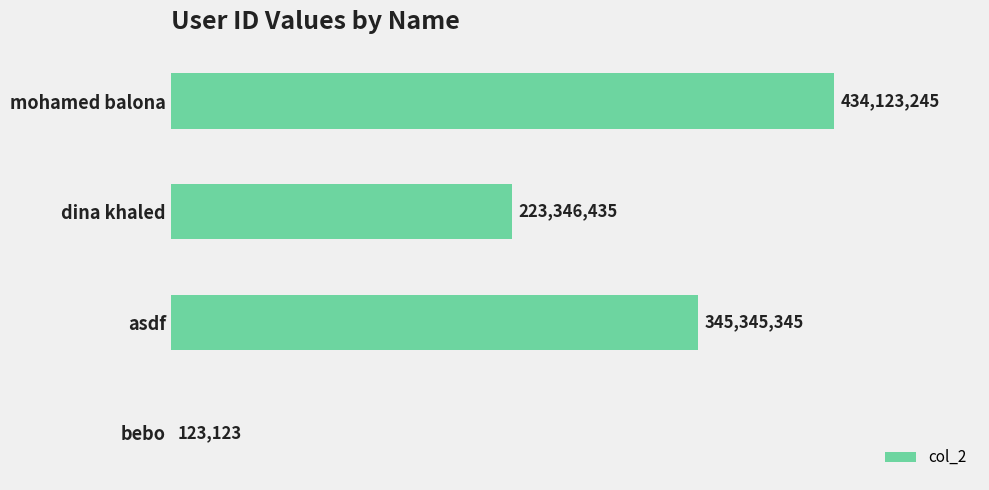

What is the sum of all values?

1002938148